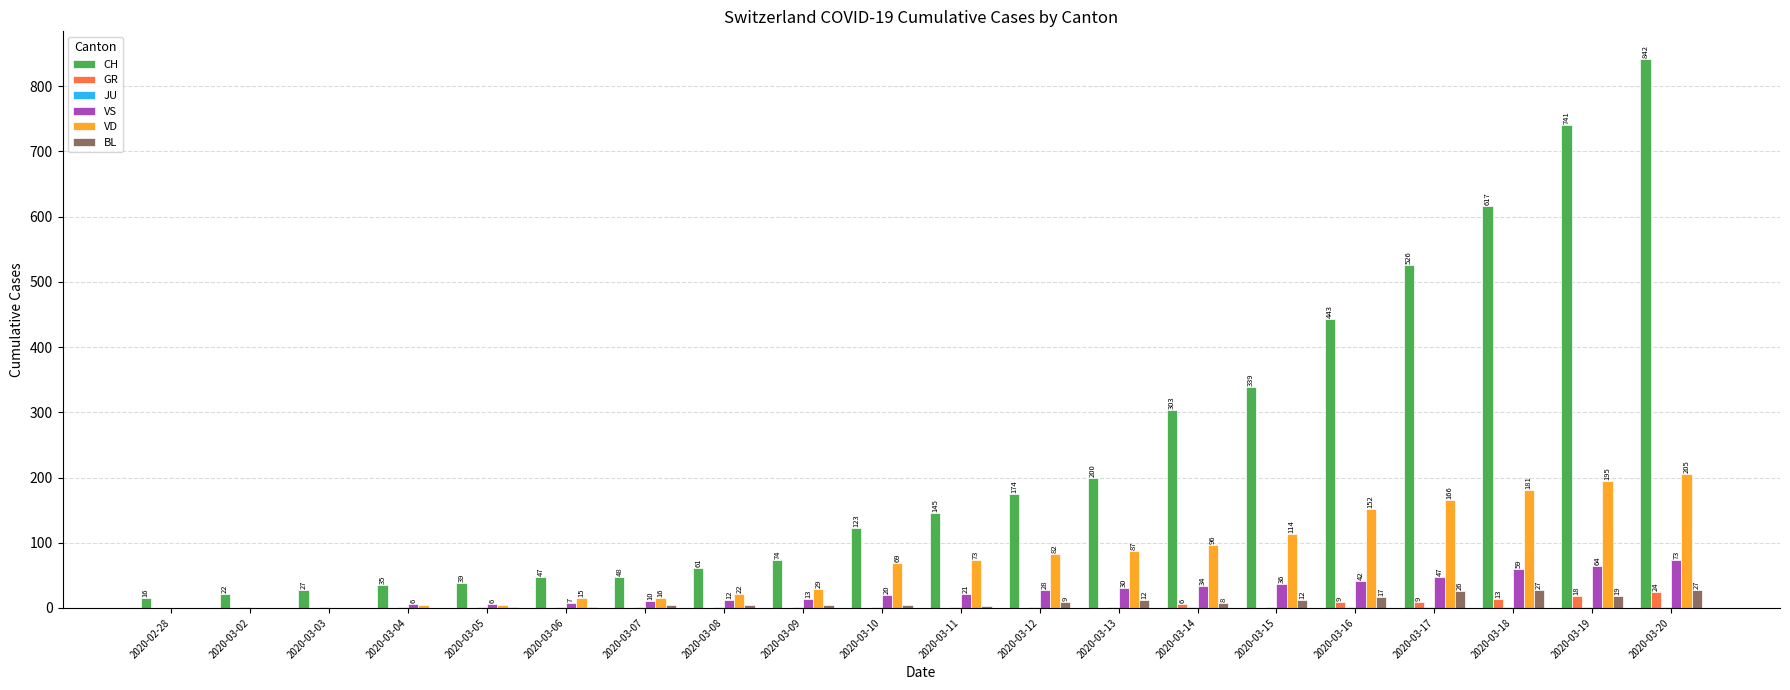

What is the spread (max minus min) of values at 2020-03-14?

302